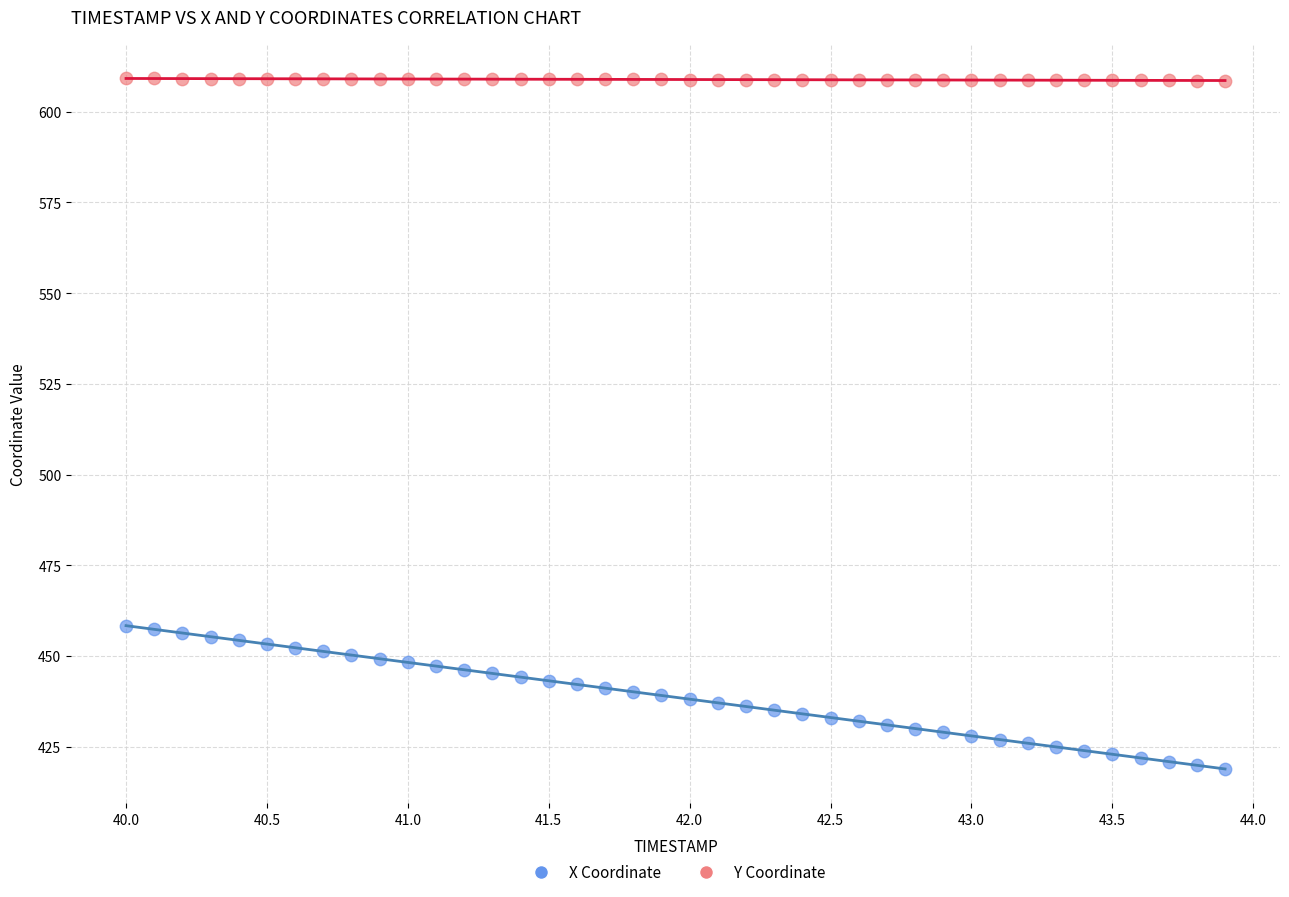

Across all data points, what is the range of X values (max minus min)?

3.9